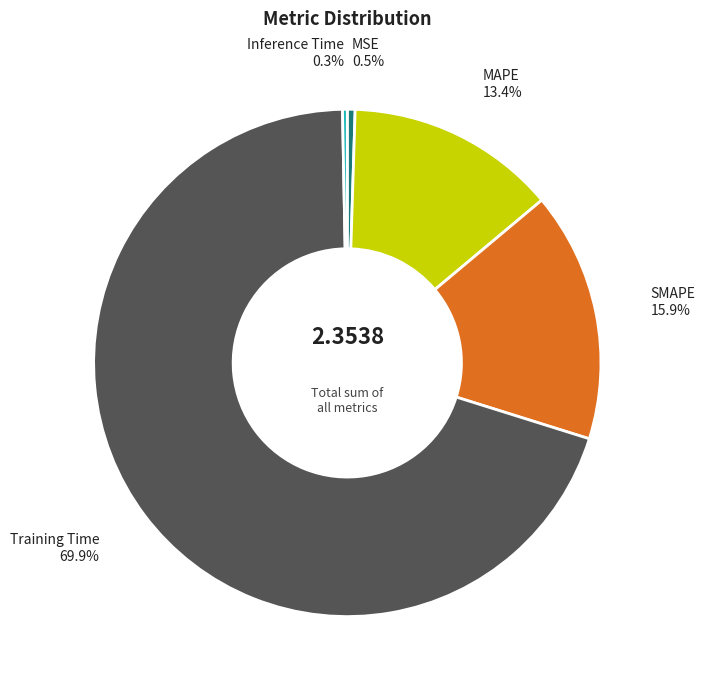

How many segments does this pie chart have?

5